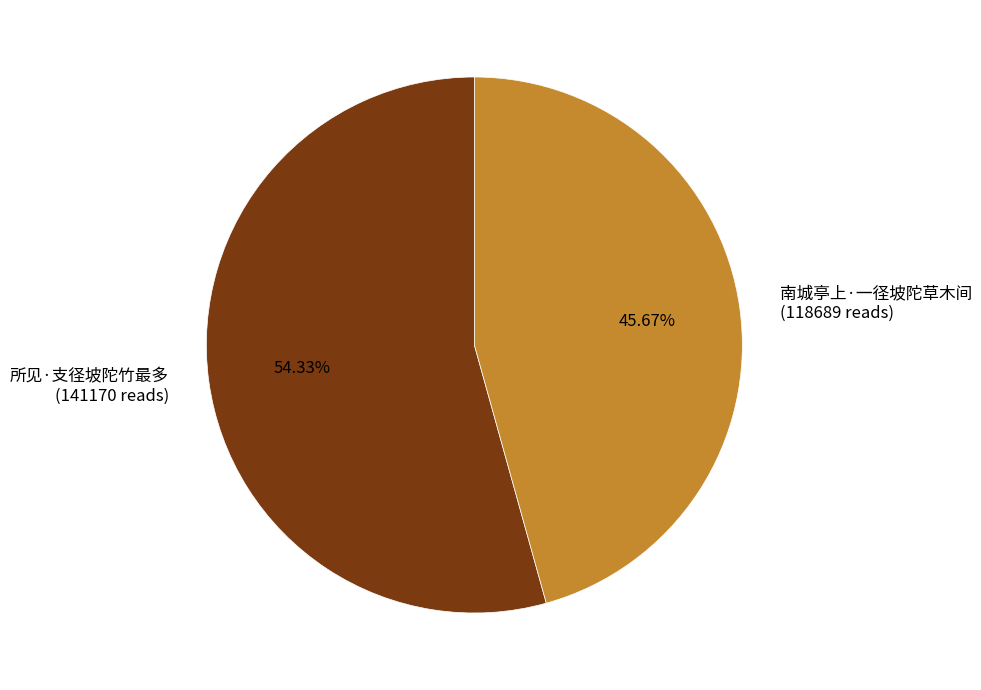

To the nearest percent, what portion does 南城亭上·一径坡陀草木间 represent?

46%